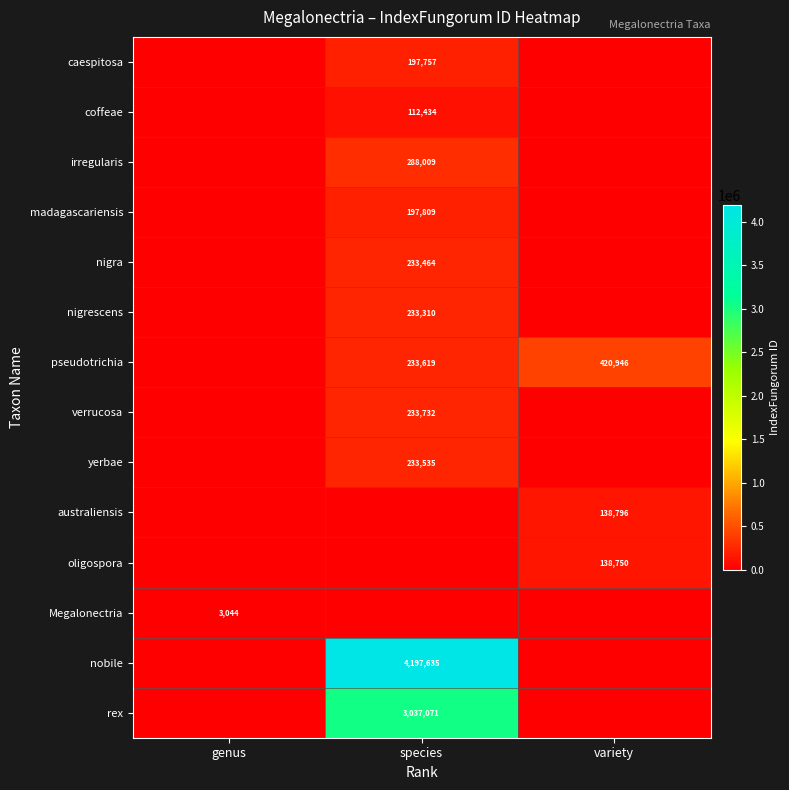

The nigra series shows 233464 at species. True or false?

True